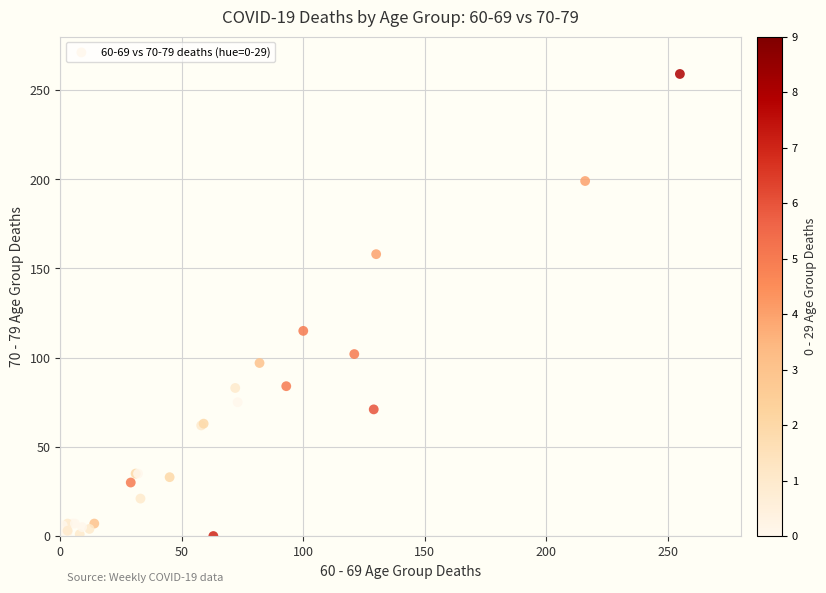

What Y value in the scatter plot is closest to 129?

115